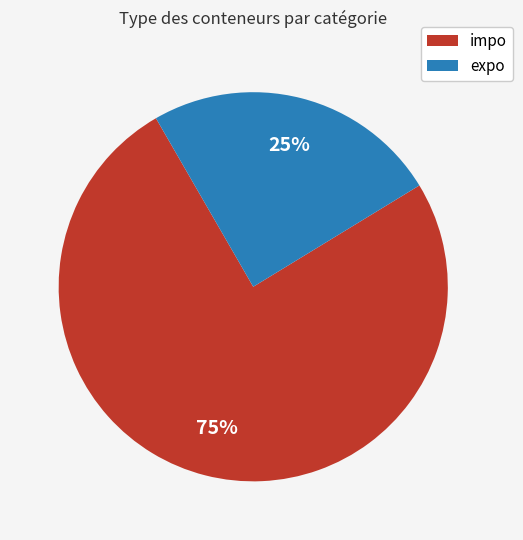

Which category has the smallest portion of the pie?

expo